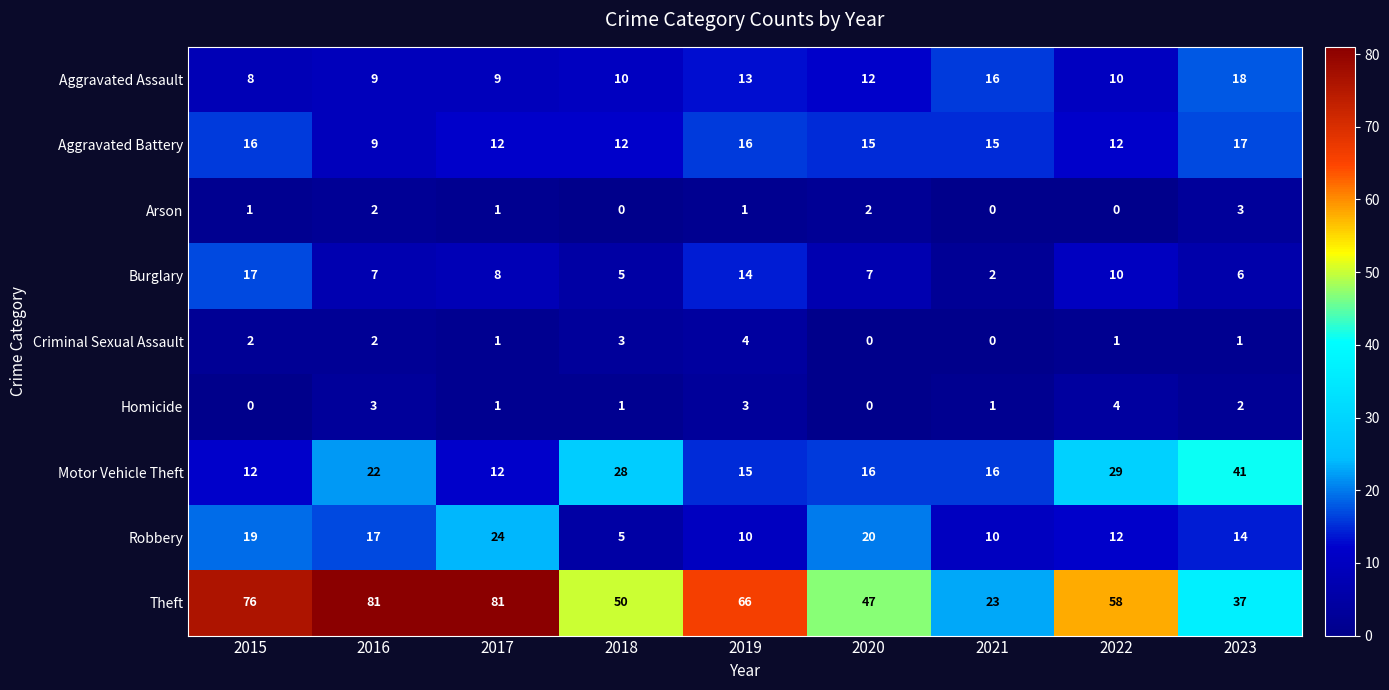

What is the approximate value of Aggravated Assault at 2018, to the nearest 10?

10